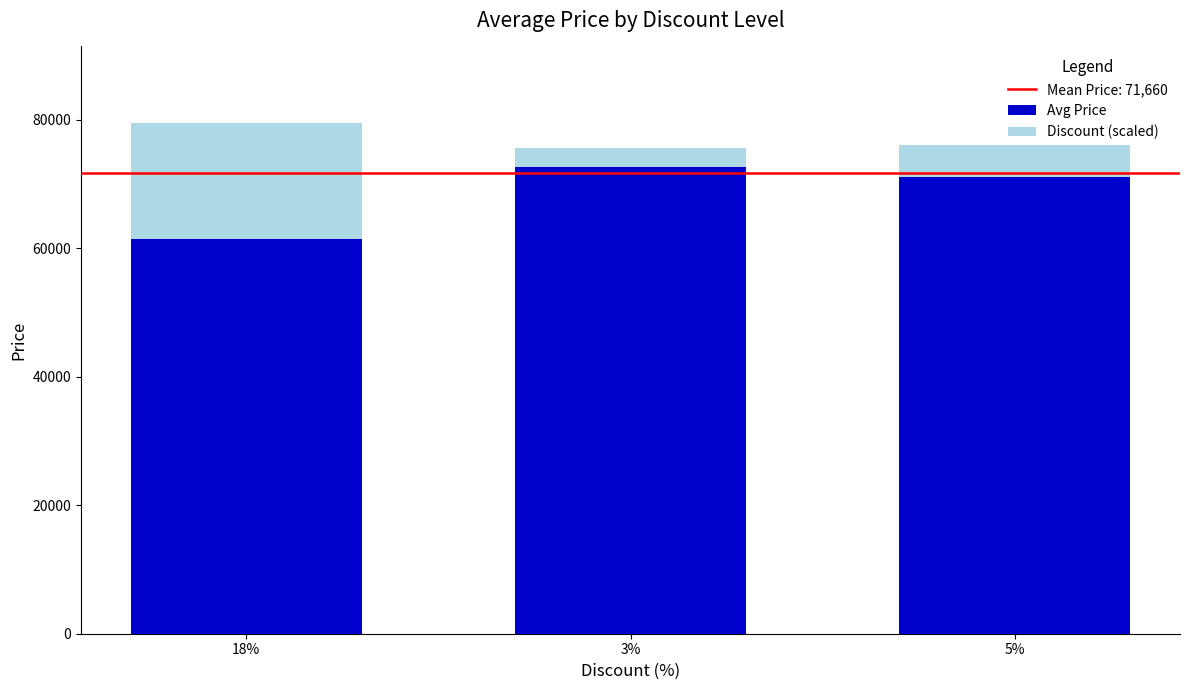

What is the minimum value for Avg Price?

61500